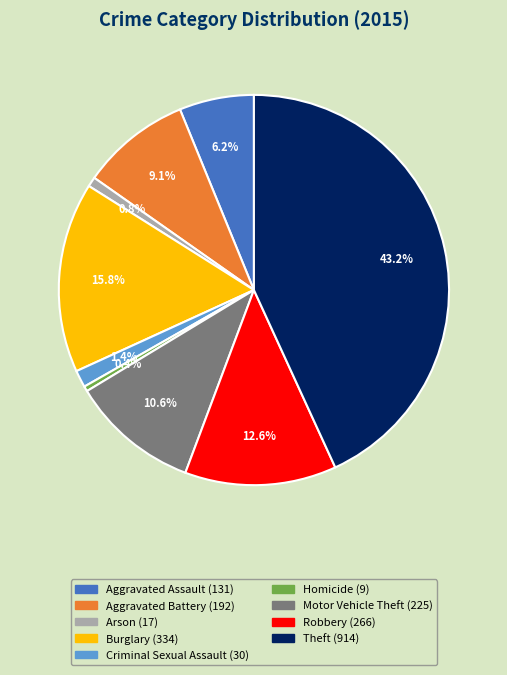

What is the largest slice in the pie chart?

Theft